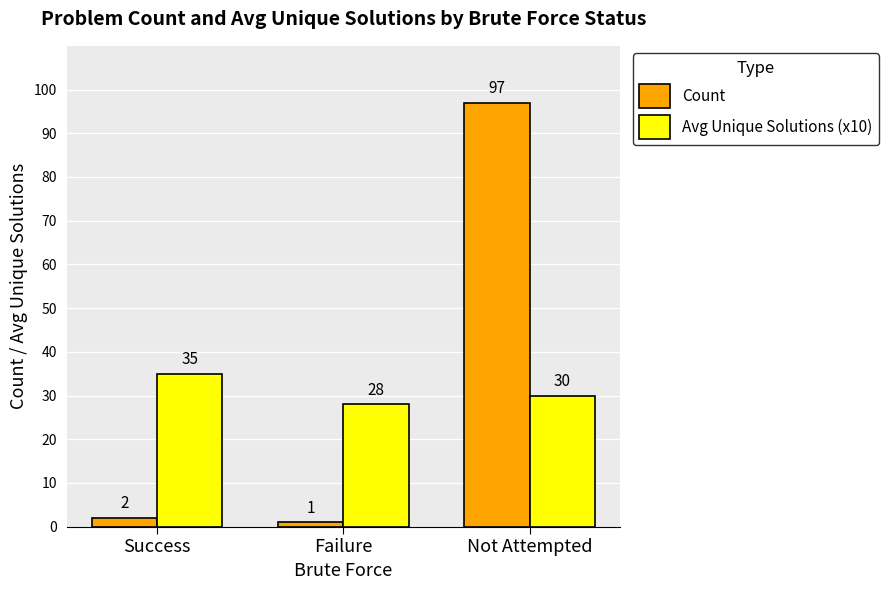

Between Success and Not Attempted, which series saw the biggest shift?

Count